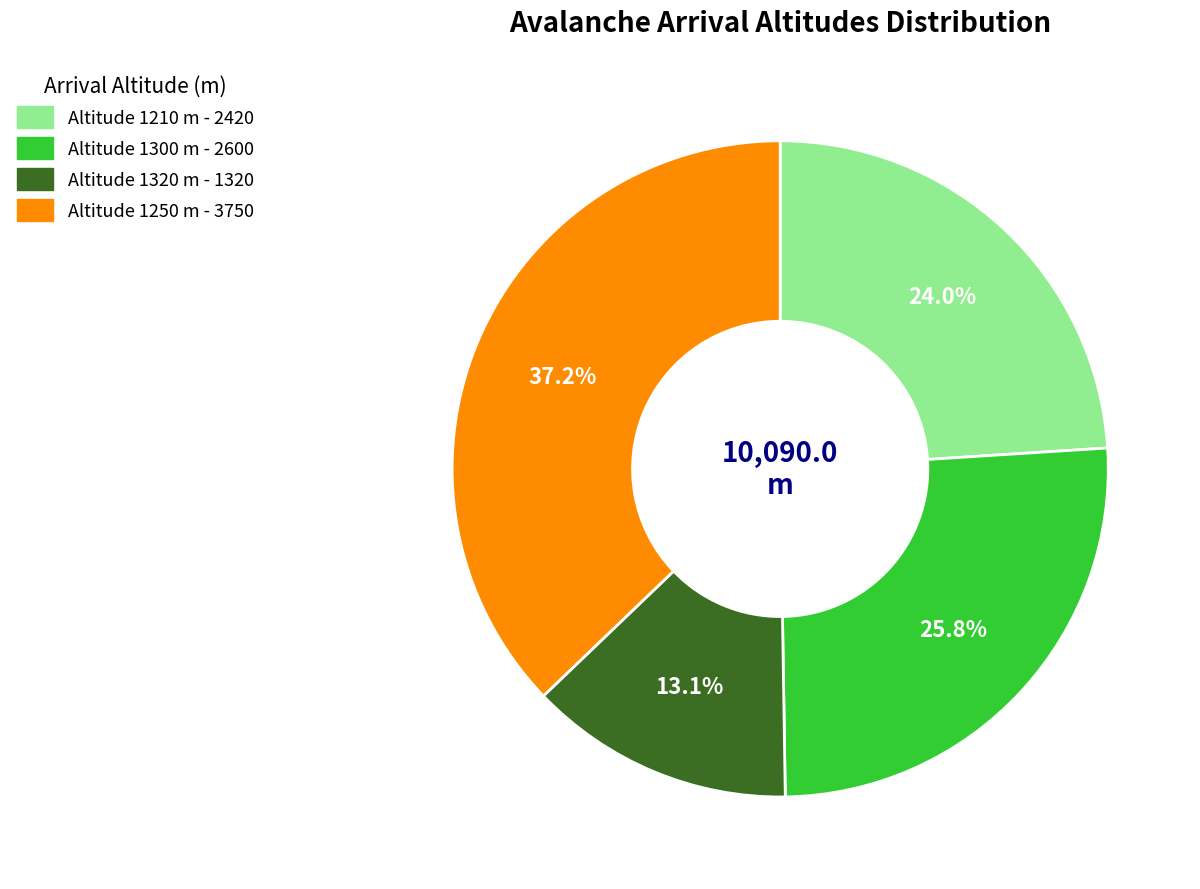

Does any single category account for the majority?

No